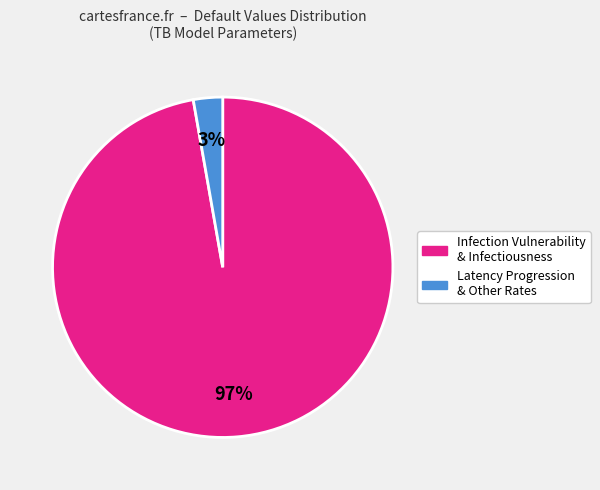

To the nearest percent, what is the difference between the largest and smallest slice percentages?

94%